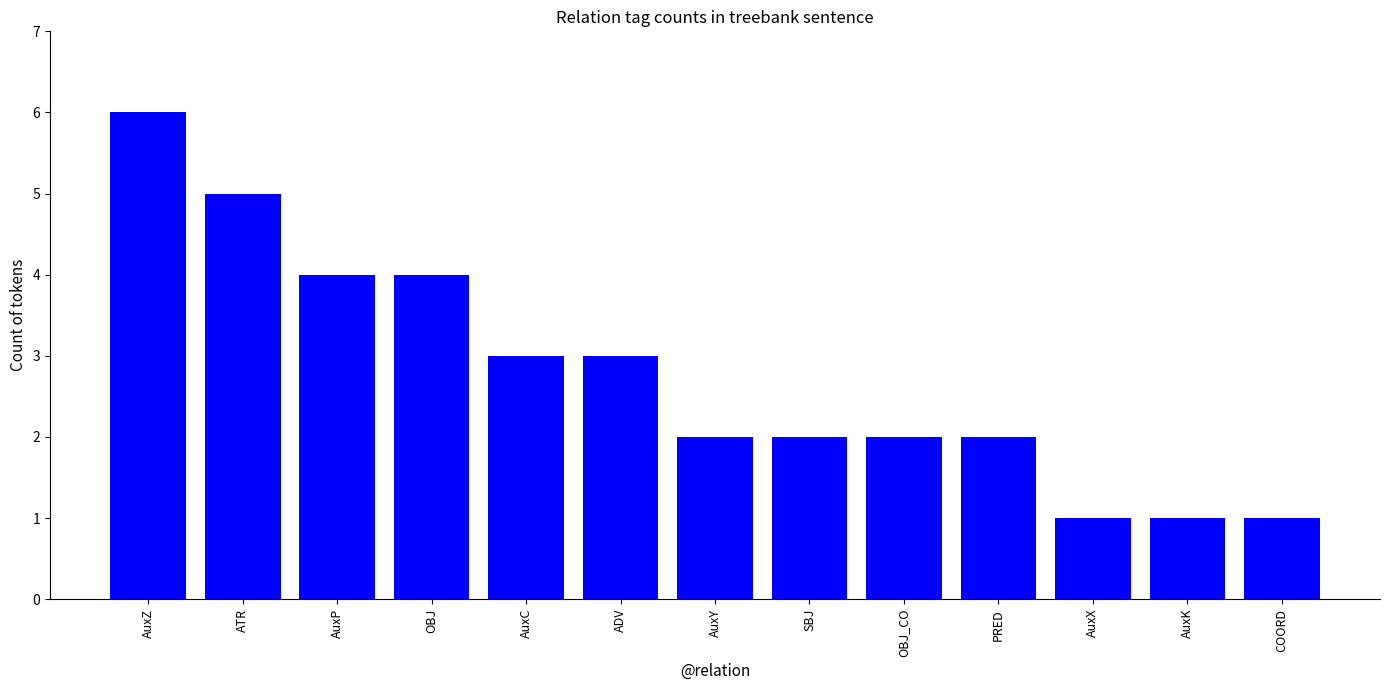

How many bars are there in total?

13